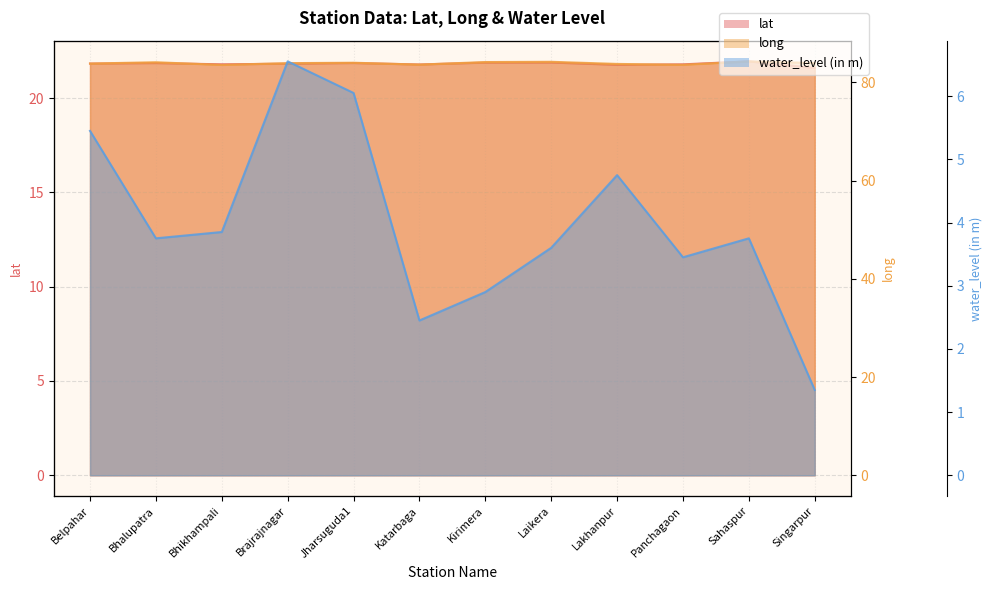

What is the average value of the water_level (in m) series?

4.0